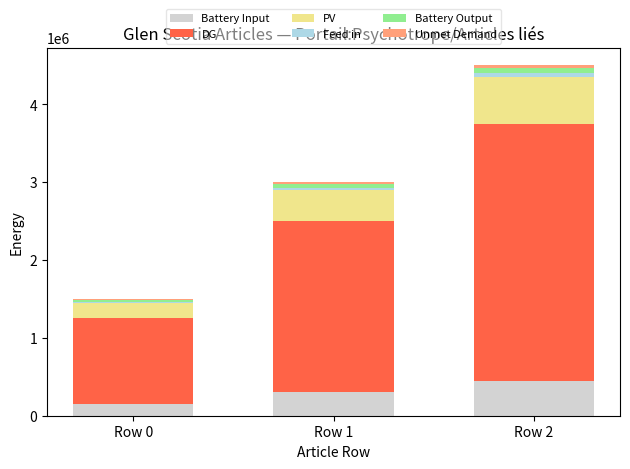

At which label does Battery Input reach its peak?

Row 2